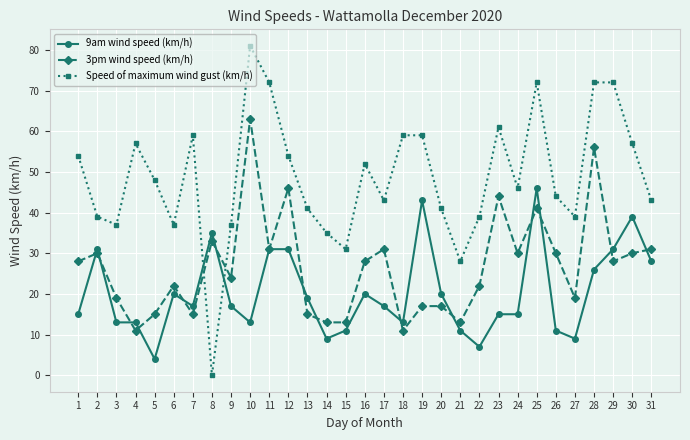

List the series in order of their overall mean, lowest first.

9am wind speed (km/h), 3pm wind speed (km/h), Speed of maximum wind gust (km/h)